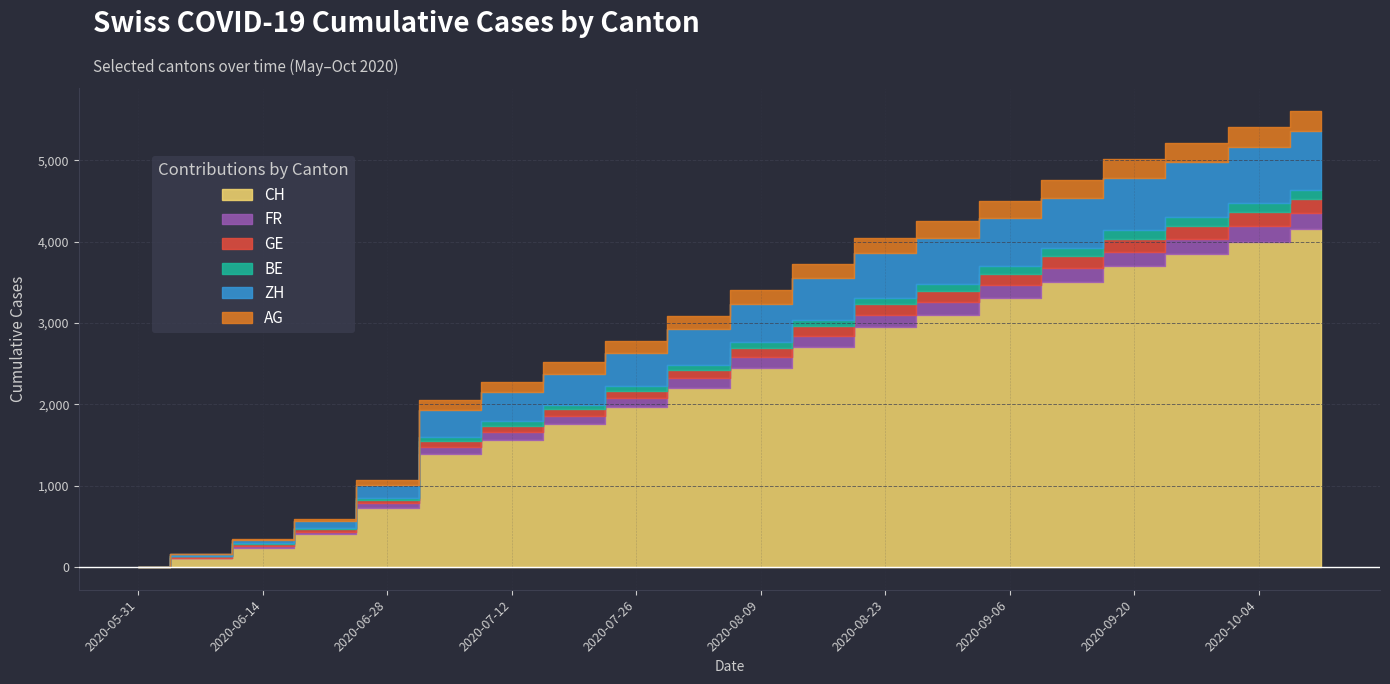

What is the difference between the highest and lowest values at 2020-06-07?

102